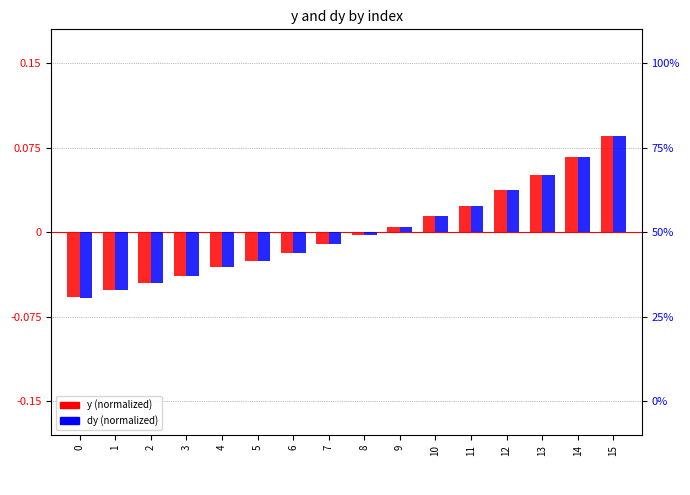

How many positive values does the dy (normalized) series have?

7